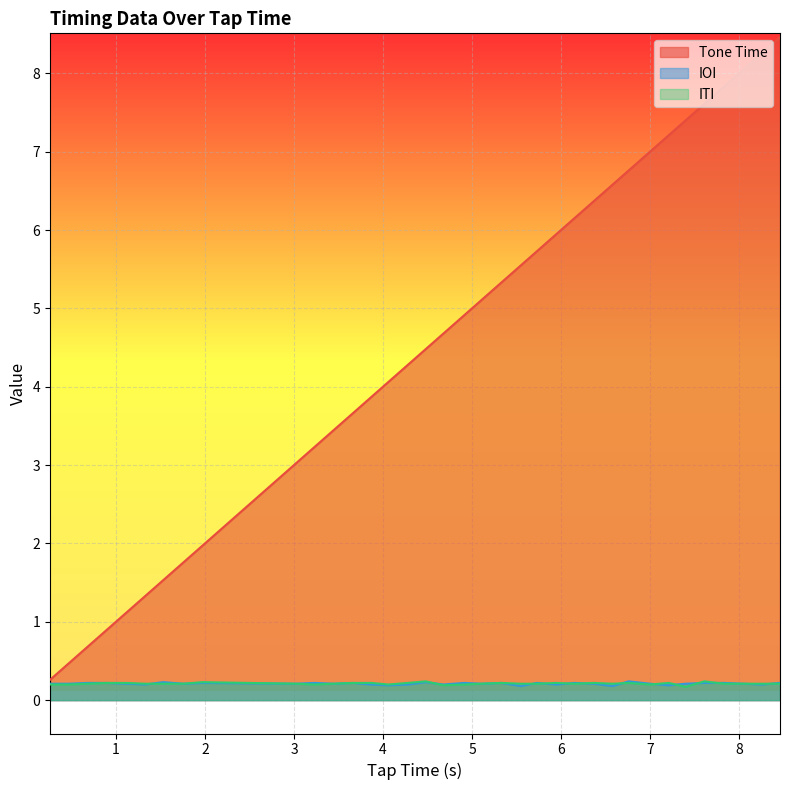

Is the value of IOI at 24 greater than the value of ITI at 3?

No